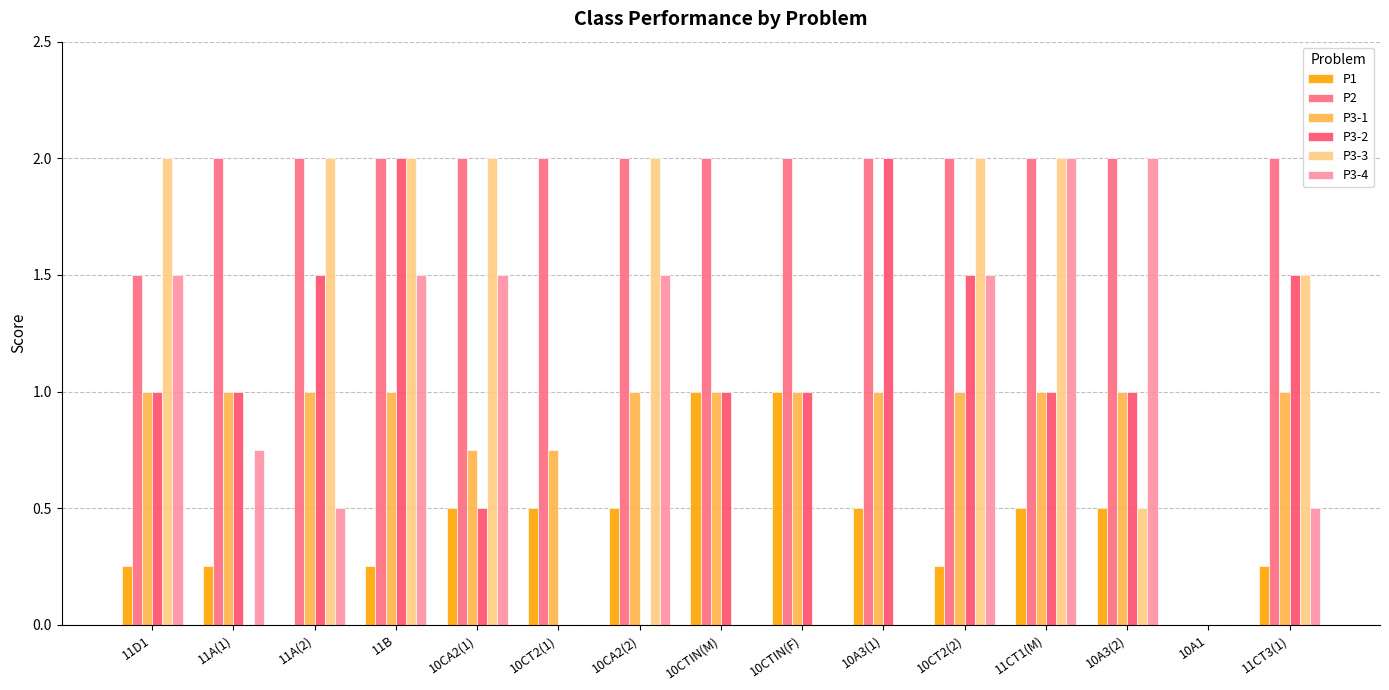

What are all the series names shown in the legend?

P1, P2, P3-1, P3-2, P3-3, P3-4